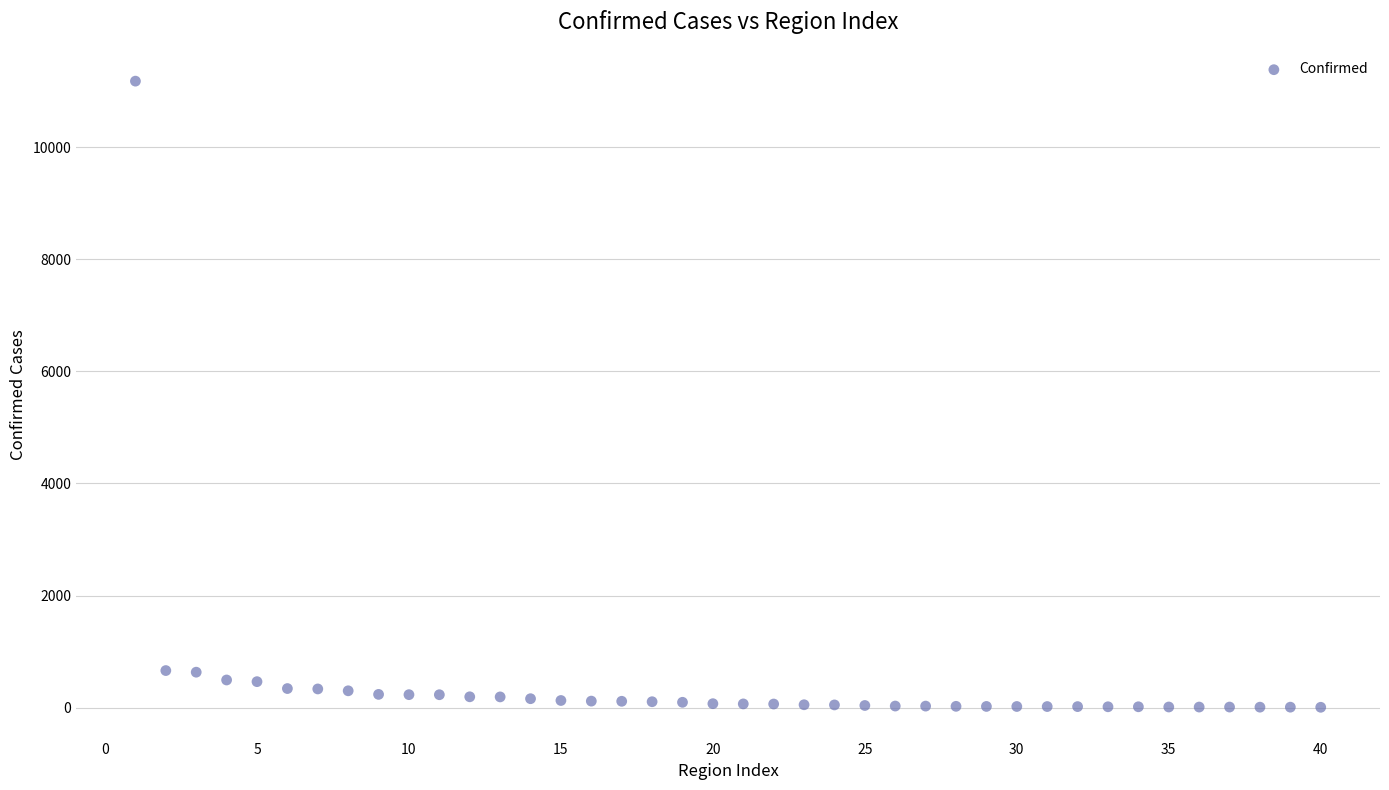

What is the range of X values (max minus min)?

39